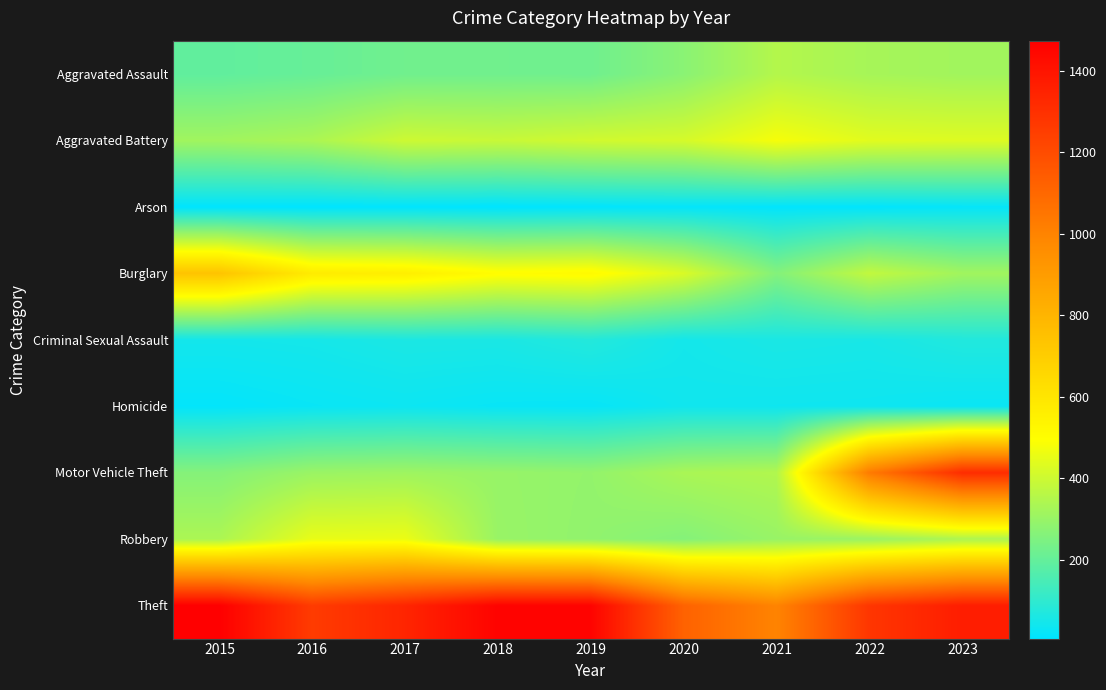

Between 2017 and 2022, which series saw the biggest shift?

Motor Vehicle Theft